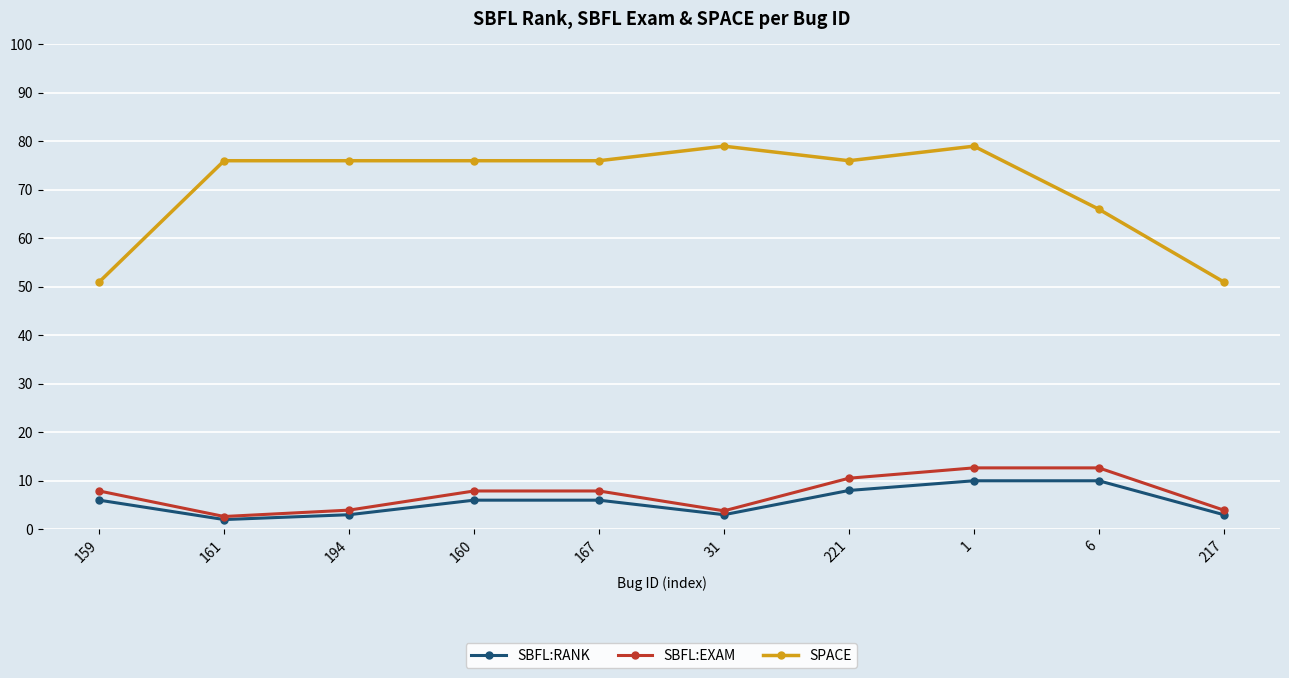

What value does the SPACE series have at 160?

76.0